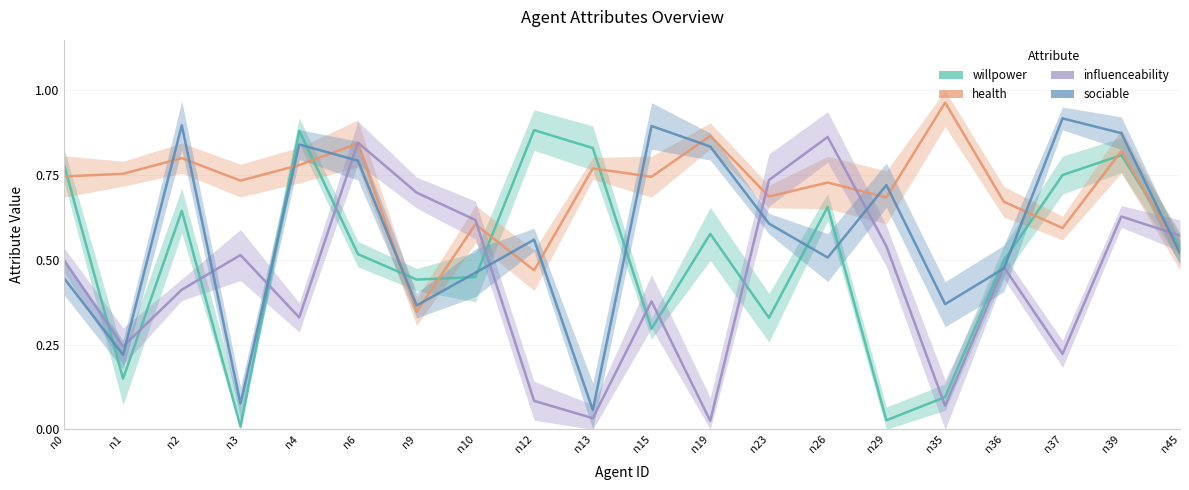

What is the approximate value of sociable at n1?

0.2